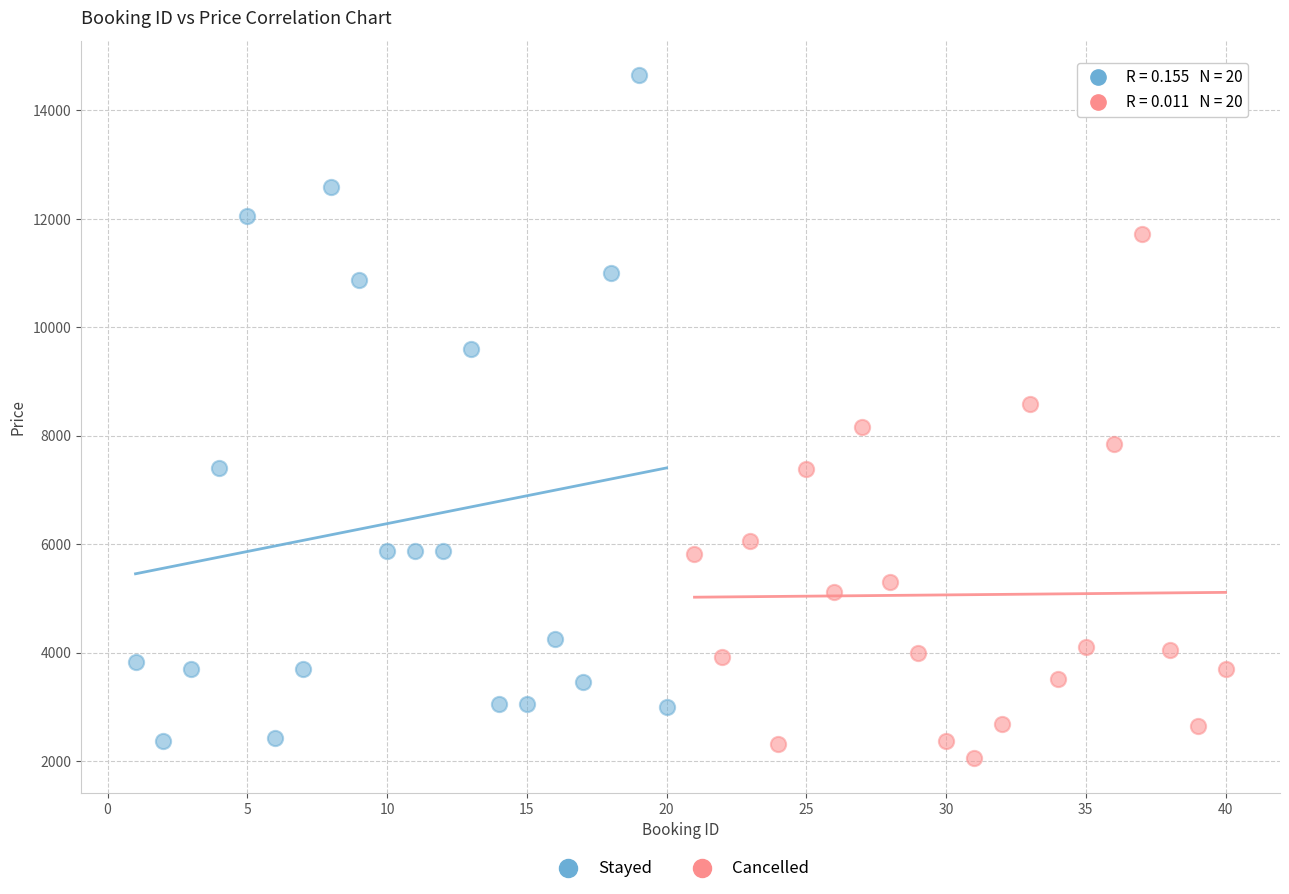

Which series has the widest spread of Y values?

Stayed